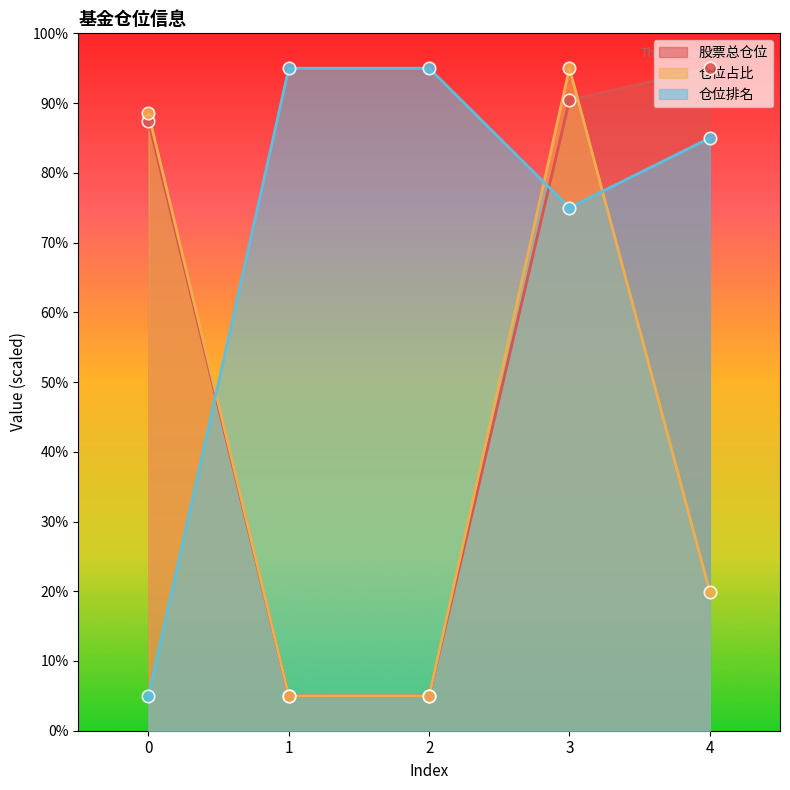

At which category is the sum across all series the highest?

3